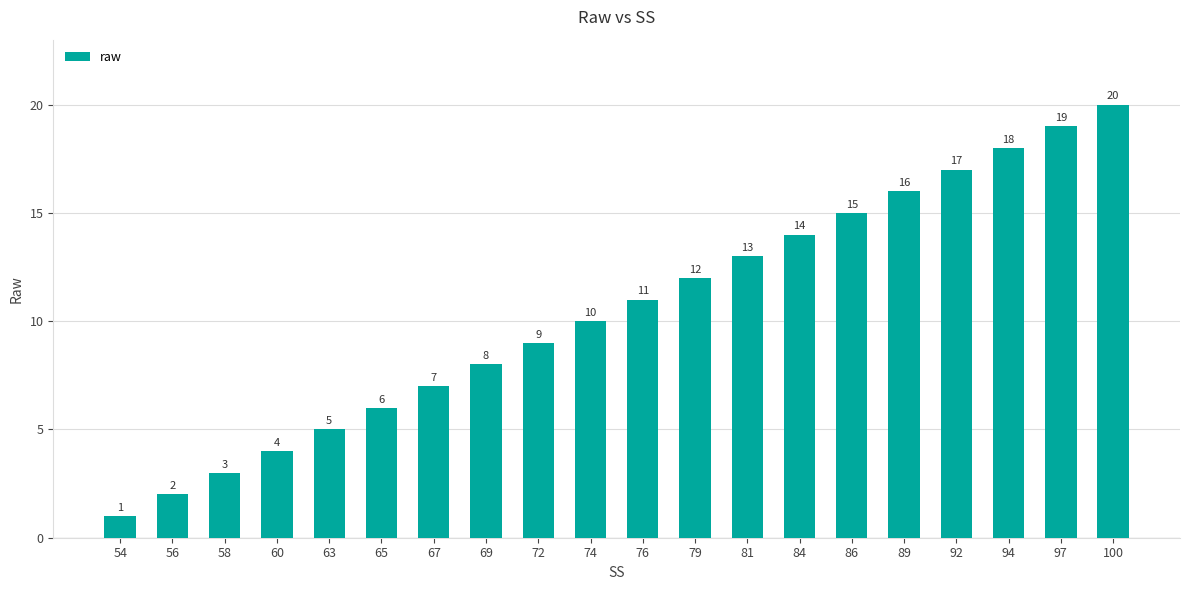

Reading left to right, extract all data points from this chart.

54=1	56=2	58=3	60=4	63=5	65=6	67=7	69=8	72=9	74=10	76=11	79=12	81=13	84=14	86=15	89=16	92=17	94=18	97=19	100=20